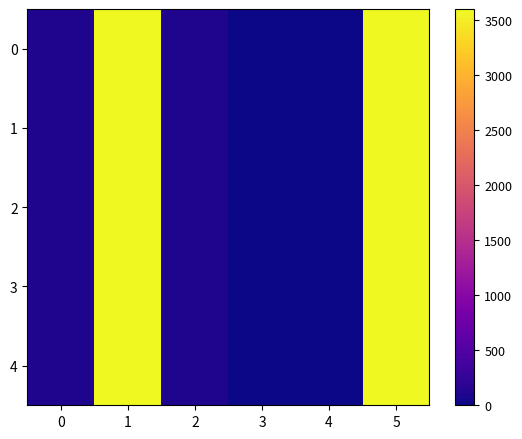

What is the difference between the second highest and second lowest values in the 0 series?

3600.0